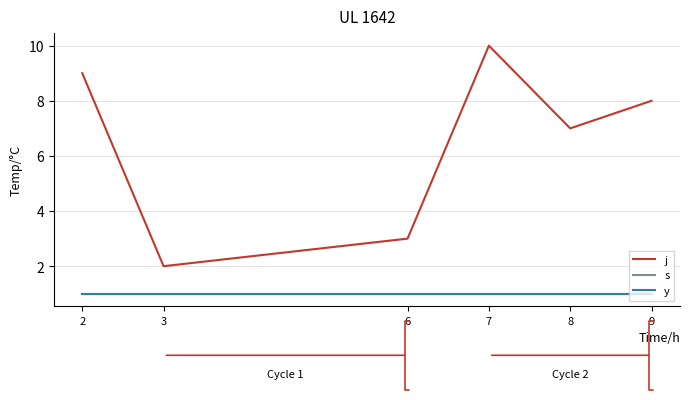

What value does the j series have at 8?

7